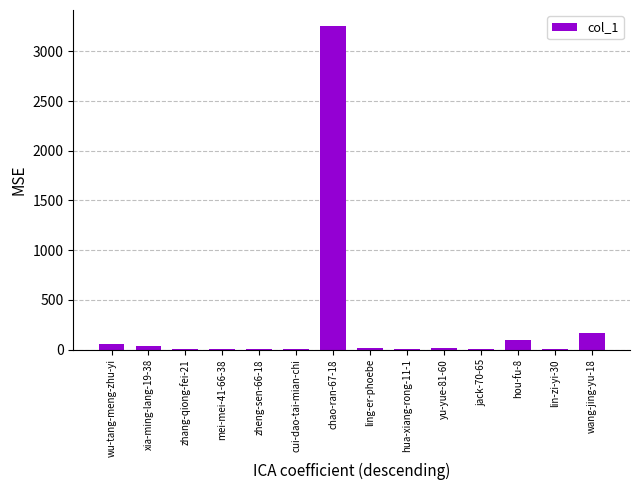

At which category does the chart reach its peak across all series?

chao-ran-67-18